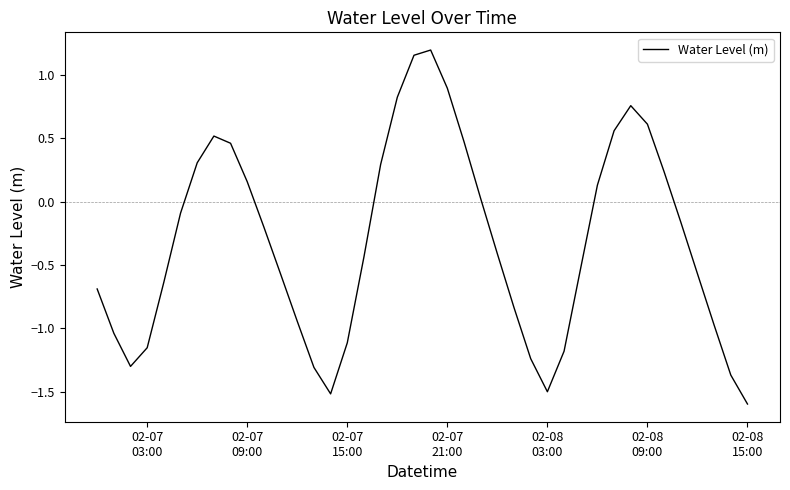

How many lines are shown in the chart?

1